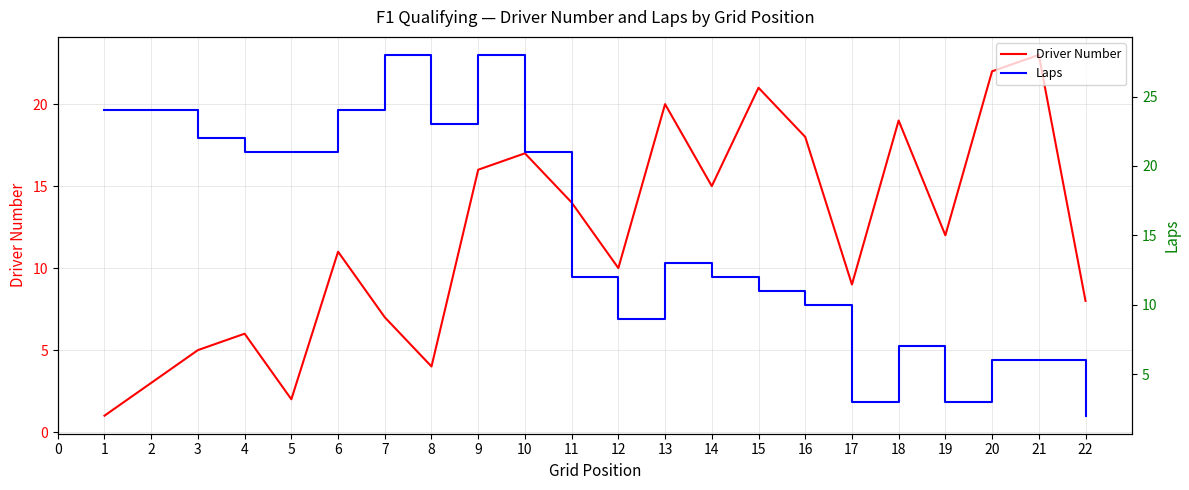

At 12, list the series in order from smallest to largest.

Laps, Driver Number